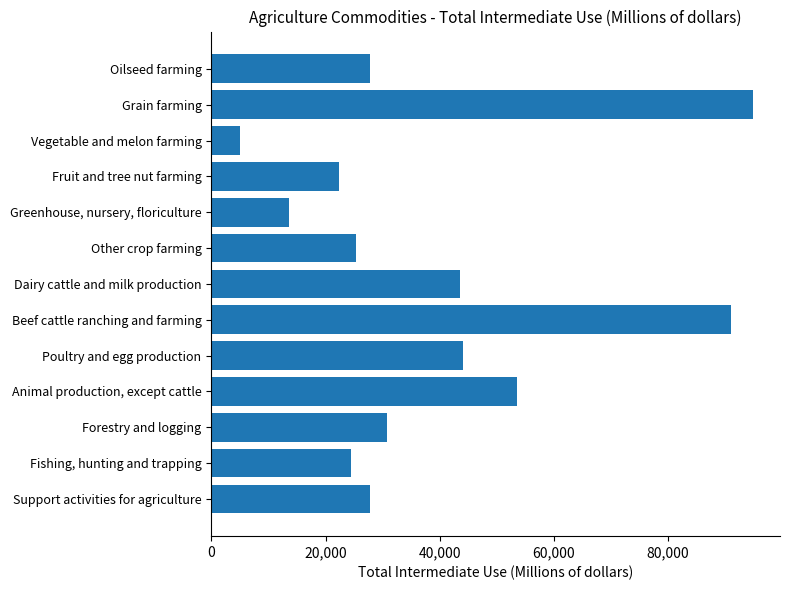

Which has a higher value, Poultry and egg production or Fishing, hunting and trapping?

Poultry and egg production